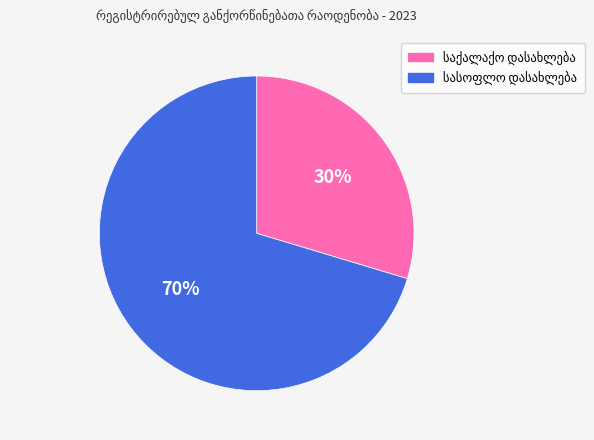

Is there a majority slice in this chart?

Yes